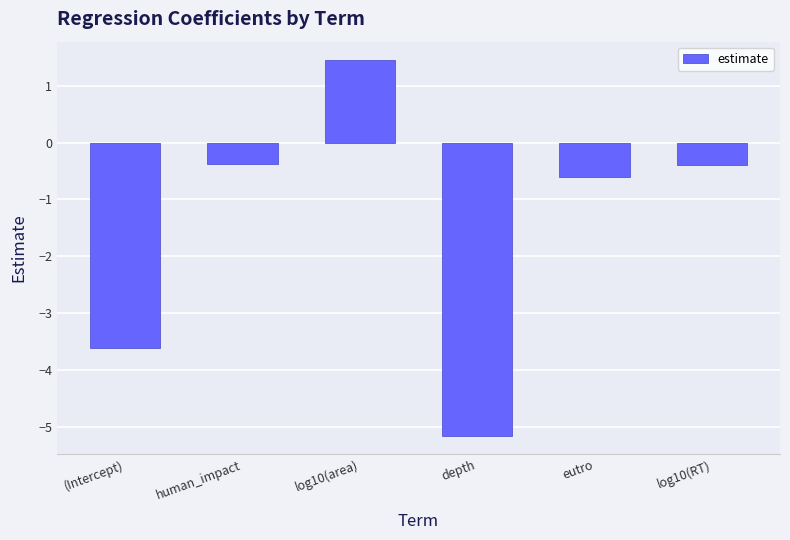

What is the greatest value displayed?

1.4